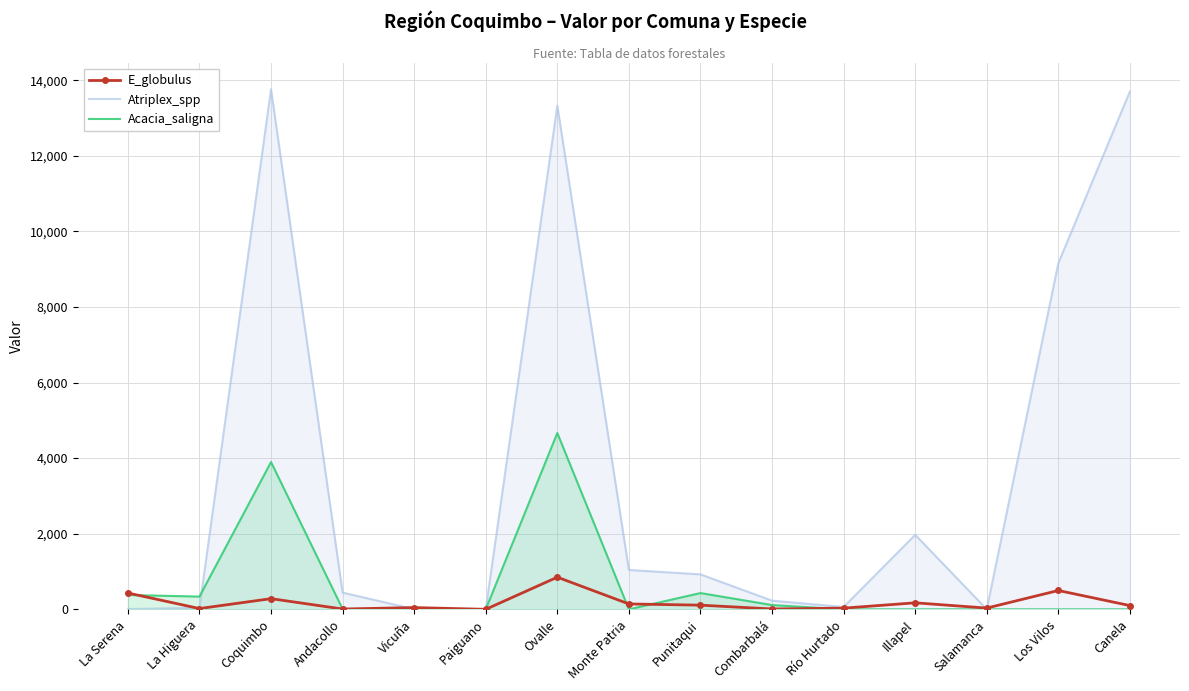

How many intersections are there between E_globulus and Acacia_saligna?

6